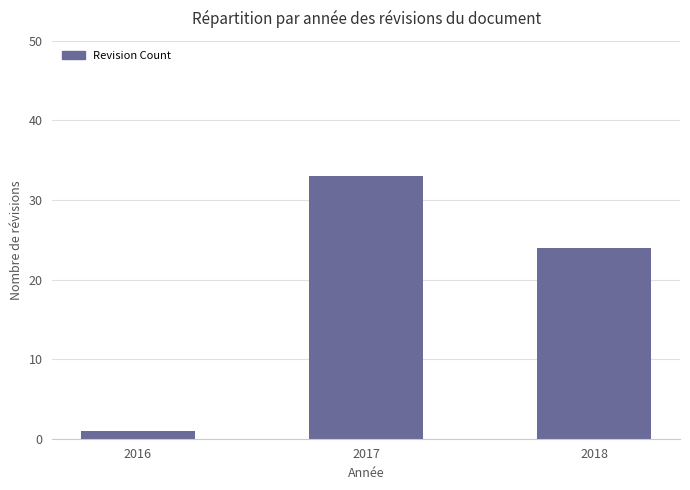

True or false: the data shows 33 at 2017.

True